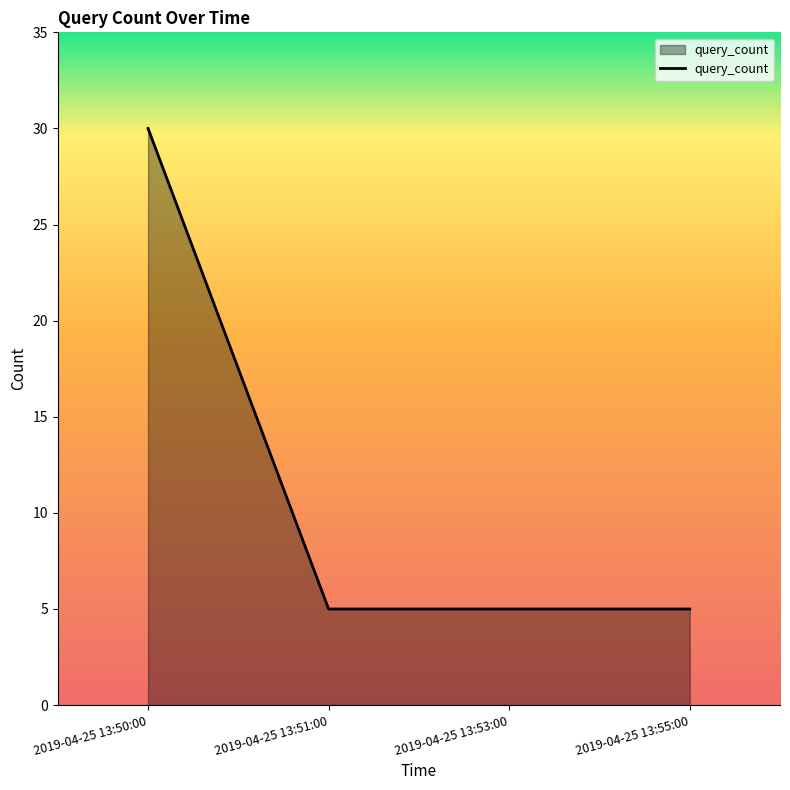

Reading left to right, transcribe all the data shown in this chart.

30	5	5	5